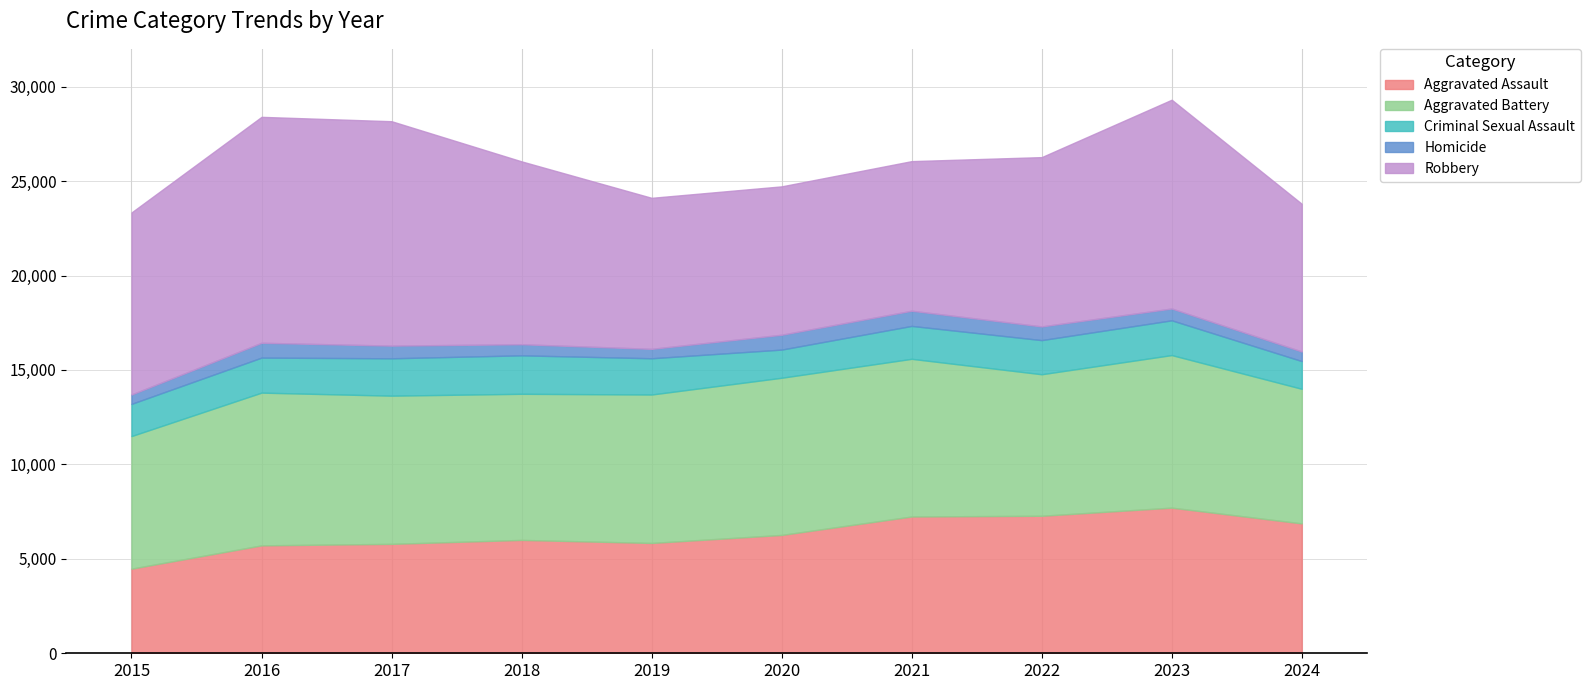

At which category is the sum across all series the highest?

2023